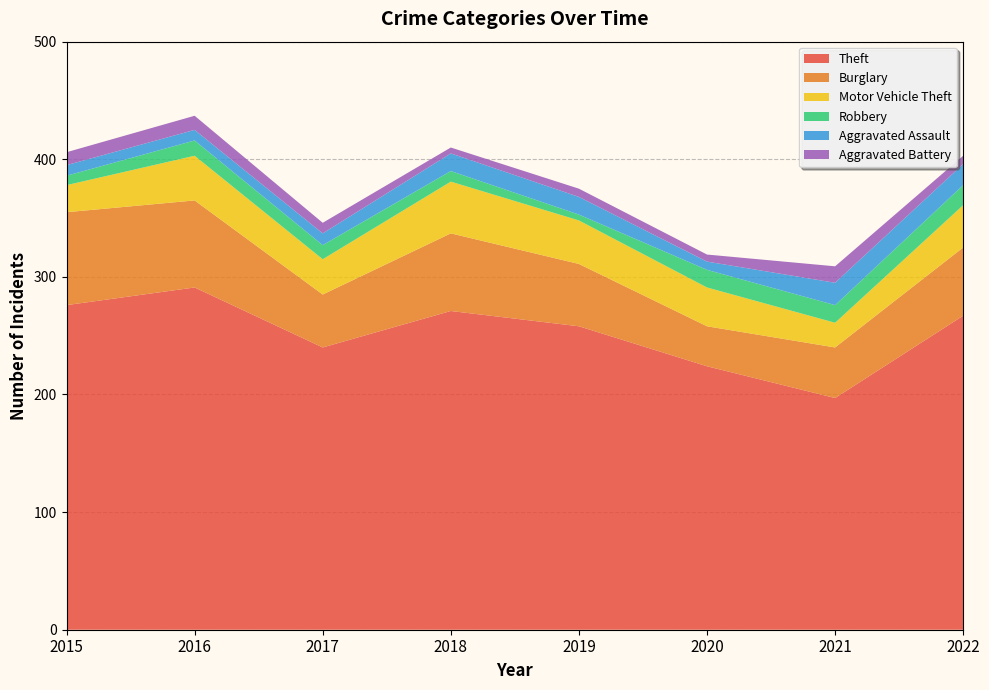

Reading right to left, list all the values displayed in this chart.

Theft: 267	197	224	258	271	240	291	276
Burglary: 58	43	34	53	66	45	74	79
Motor Vehicle Theft: 36	21	33	37	44	30	38	23
Robbery: 17	15	15	5	9	12	13	8
Aggravated Assault: 18	19	7	15	15	10	9	9
Aggravated Battery: 7	14	6	7	5	9	12	11